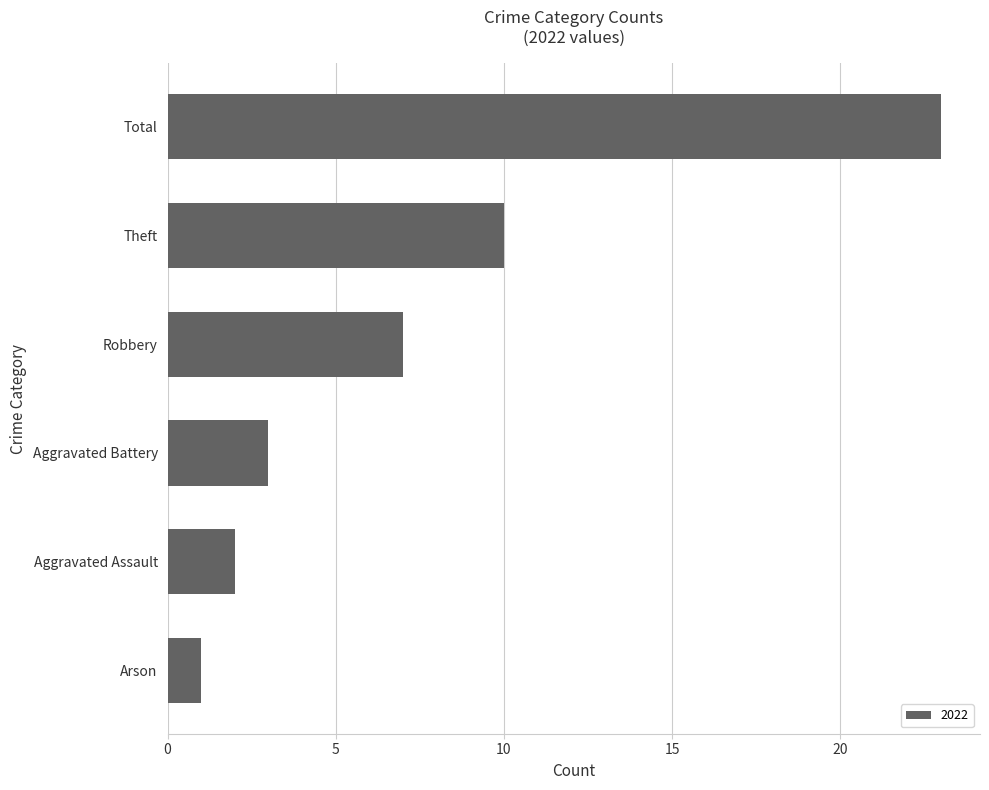

Are the bars horizontal?

Yes